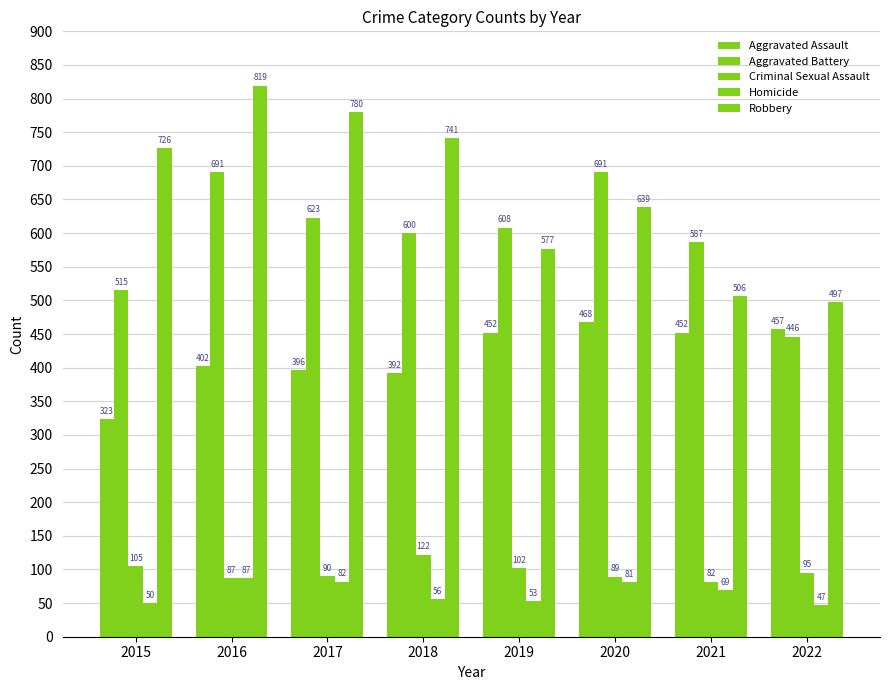

How many groups of bars are there?

8